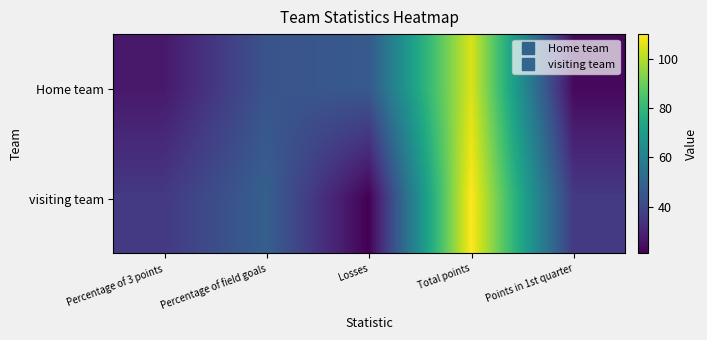

At how many categories does at least one series exceed 25?

5